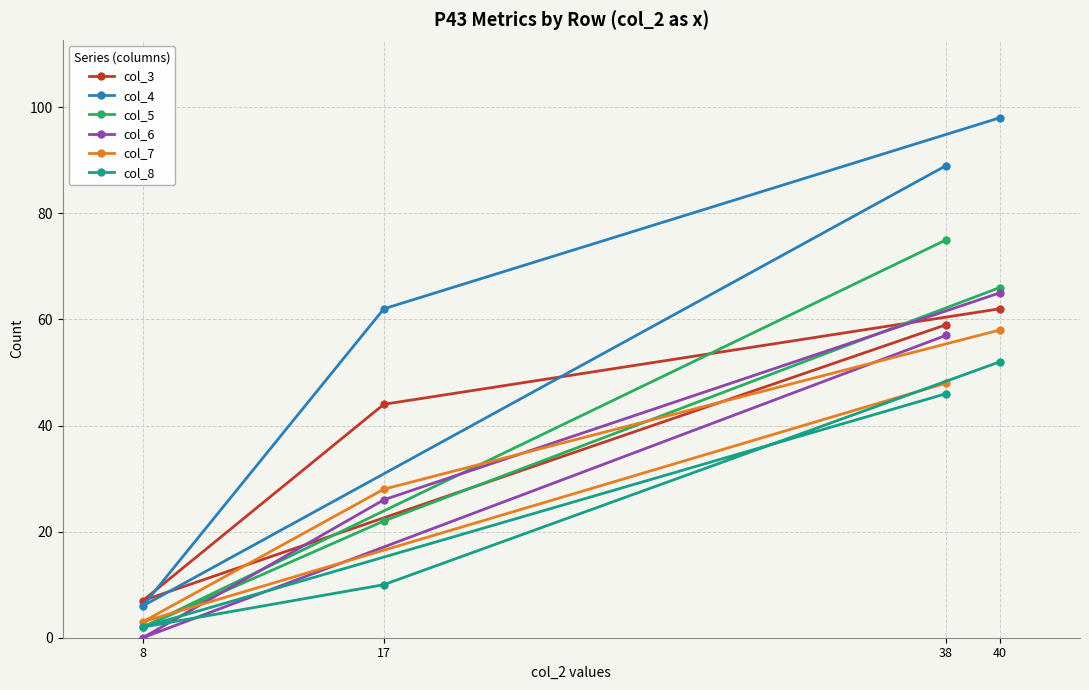

Reading left to right, list all the values displayed in this chart.

col_3: 8=7	17=44	38=59	40=62
col_4: 8=6	17=62	38=89	40=98
col_5: 8=2	17=22	38=75	40=66
col_6: 8=0	17=26	38=57	40=65
col_7: 8=3	17=28	38=48	40=58
col_8: 8=2	17=10	38=46	40=52